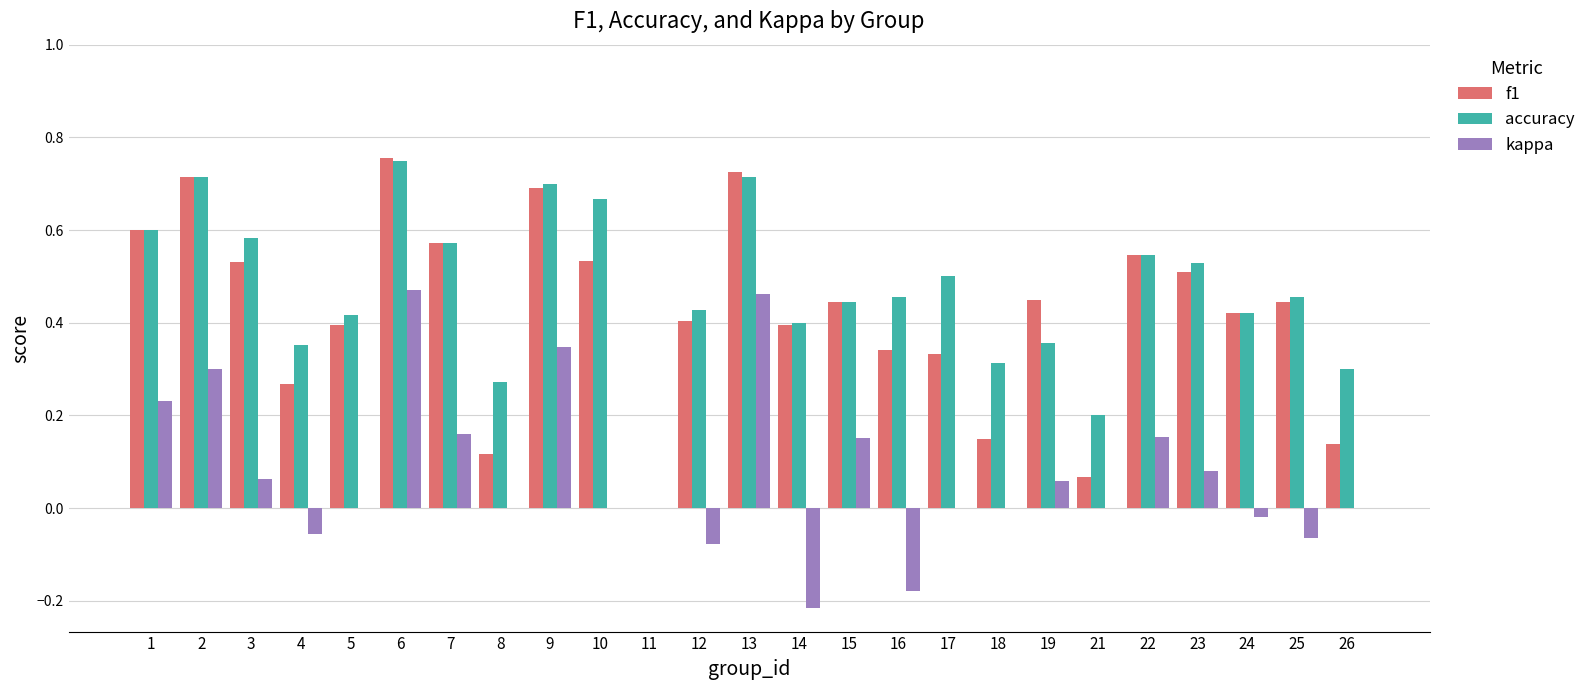

True or false: accuracy has a value of 0.3 at 25.

False